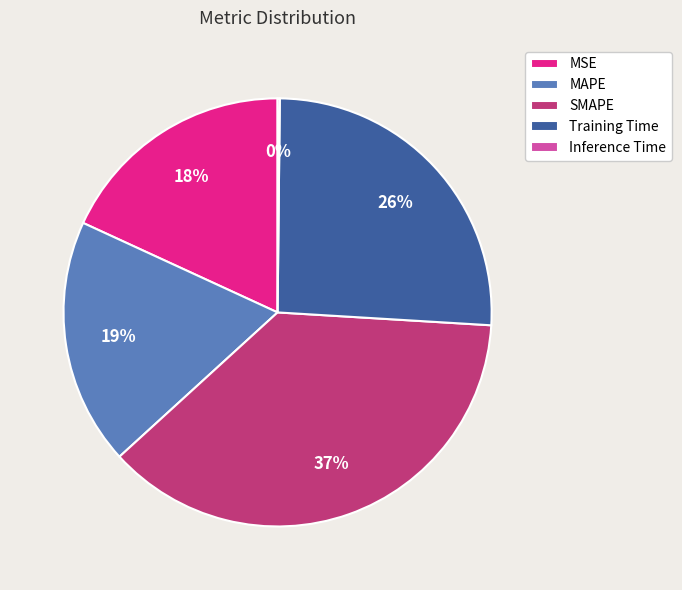

Does Training Time account for over 50% of the chart?

No